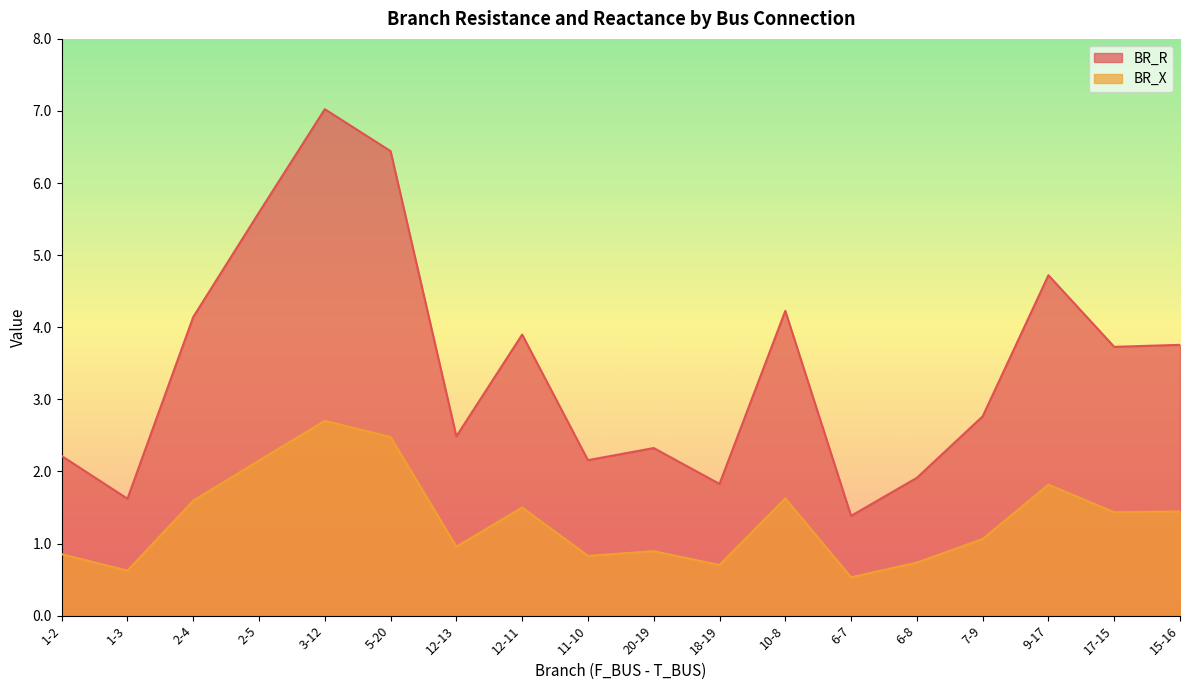

What is the label of the 7th point from the right?

10-8